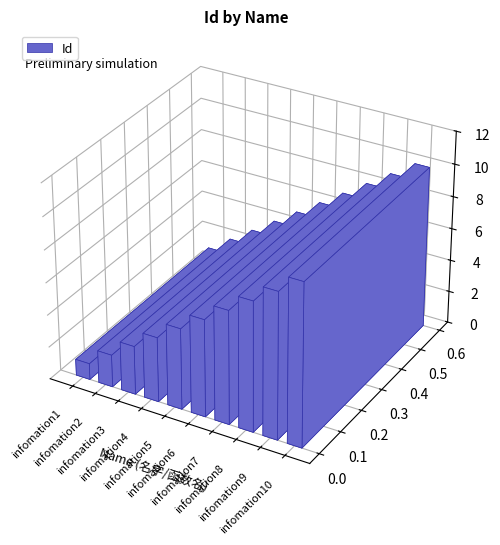

How many values exceed 6?

4